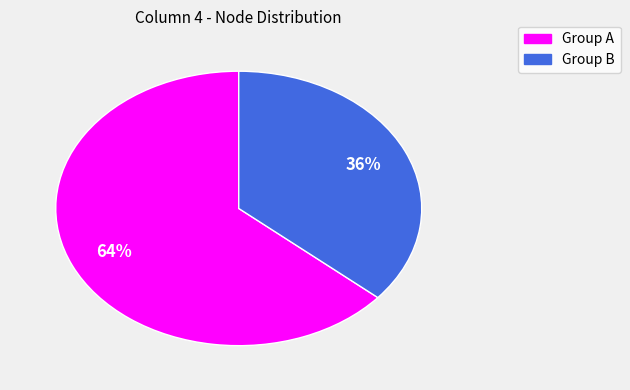

Is there a majority slice in this chart?

Yes